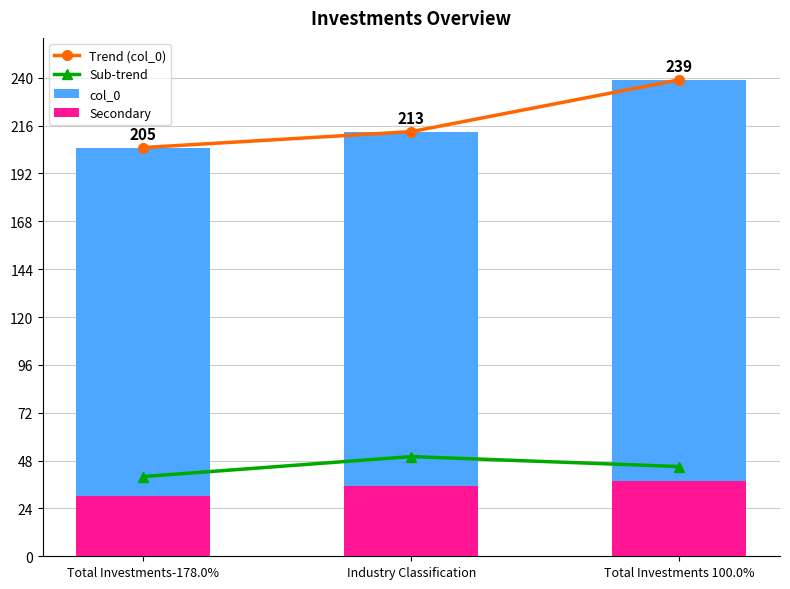

What is the difference between the highest and lowest values at Total Investments 100.0%?

201